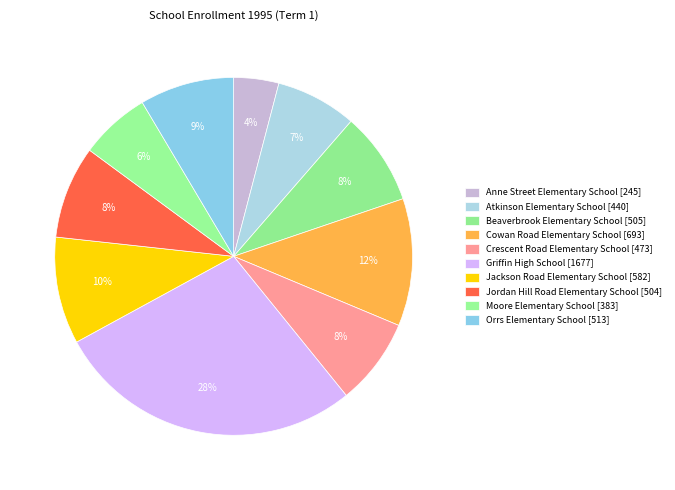

Is the sum of Beaverbrook Elementary School and Crescent Road Elementary School greater than half?

No